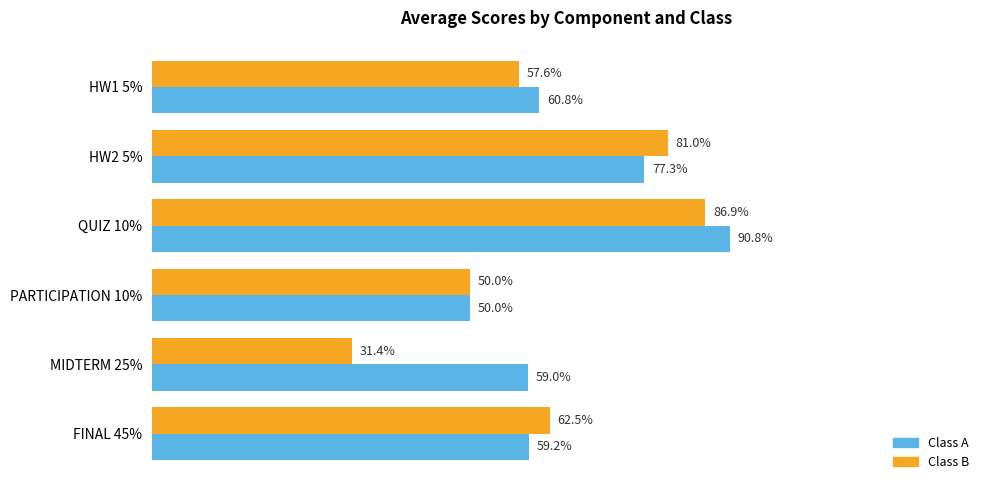

Where is Class A nearest to the value 70?

HW2 5%